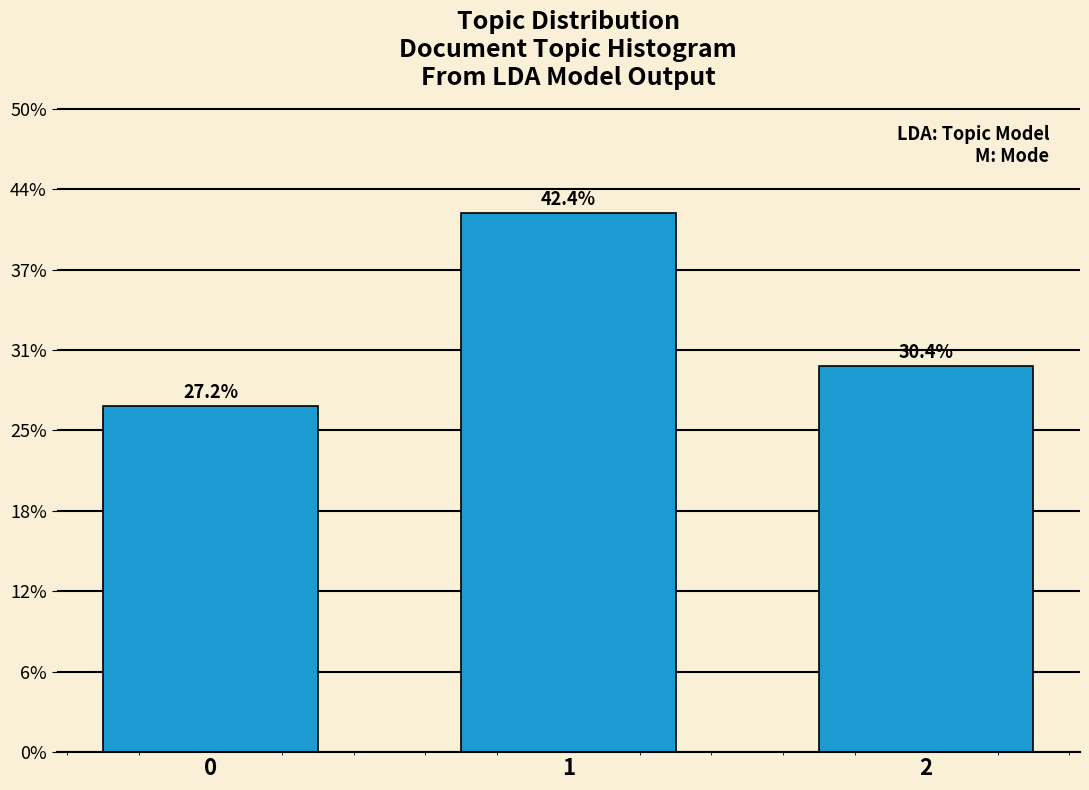

Are the bars horizontal?

No